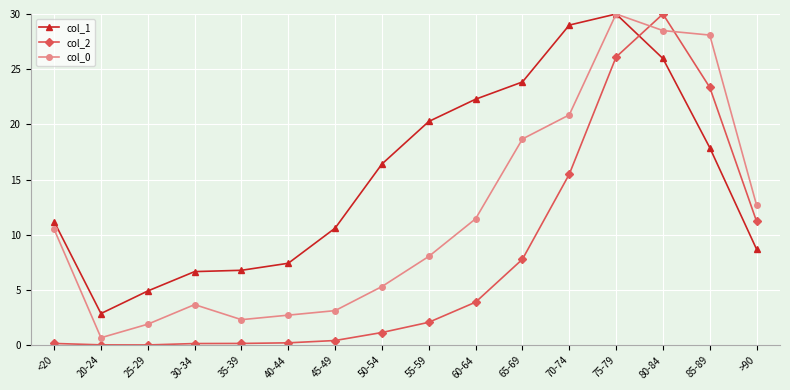

In col_1, how many points are higher than both neighbors (excluding endpoints)?

1